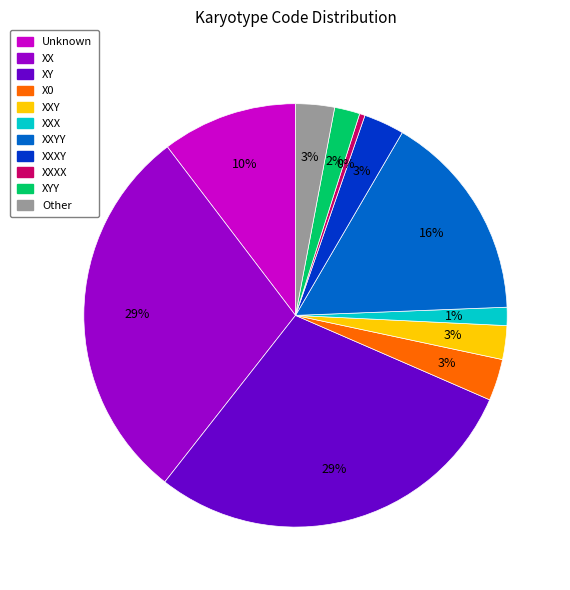

How many slices are in this pie chart?

11